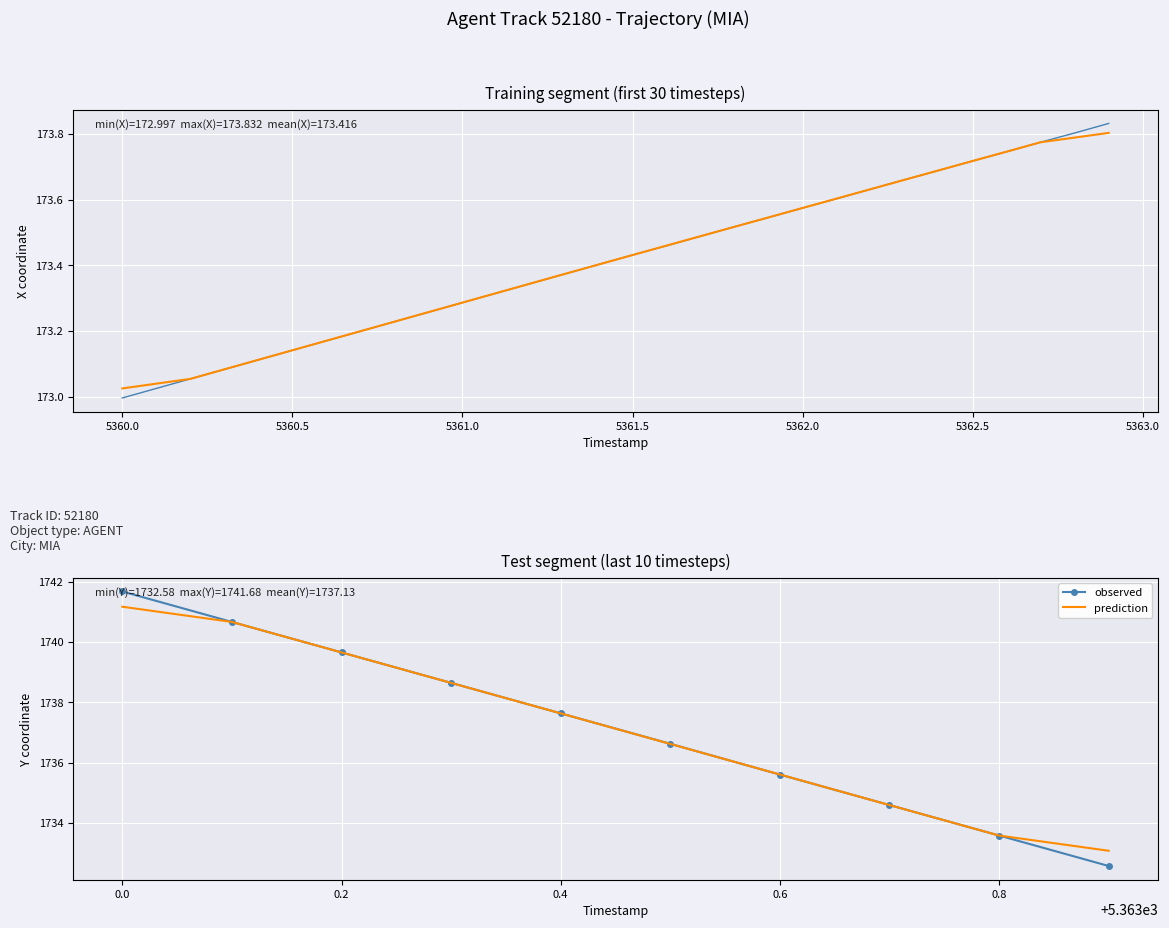

The value of observed at 0.2 is 422.2. True or false?

False